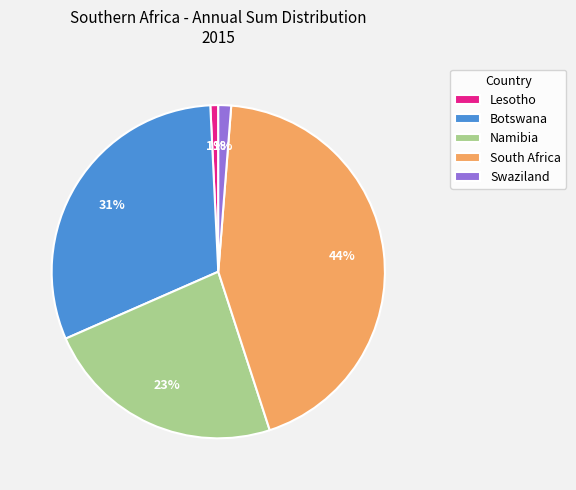

Approximately how many times larger is the value at Botswana compared to Namibia?

1.3